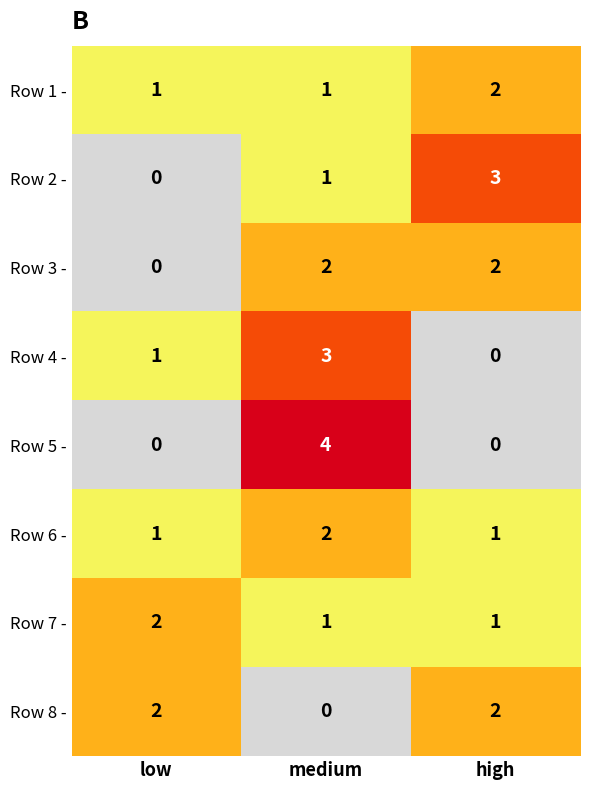

The Row 4 - series shows -2 at high. True or false?

False